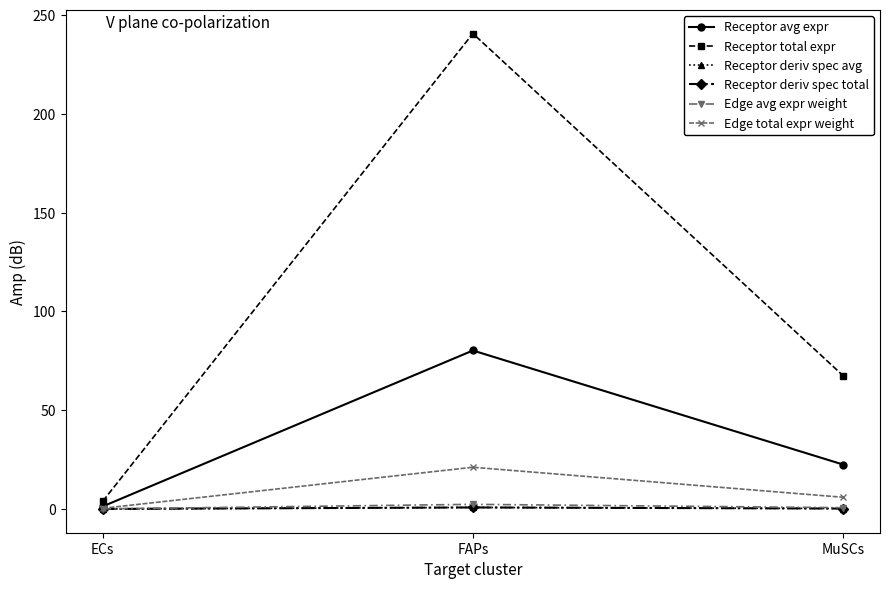

How many categories are shown in the chart?

3